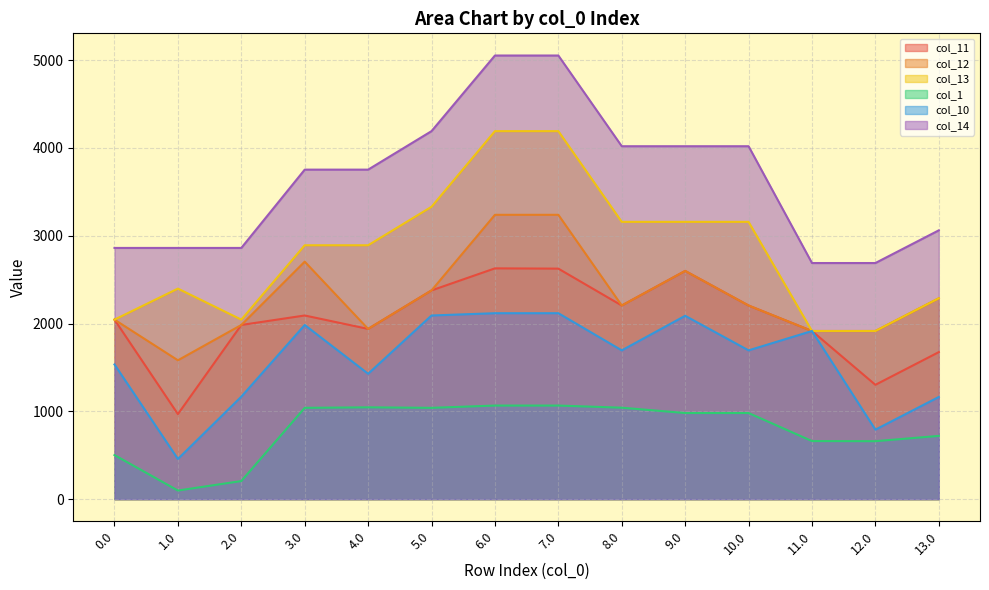

What is the sum of all col_14 values?

50890.4